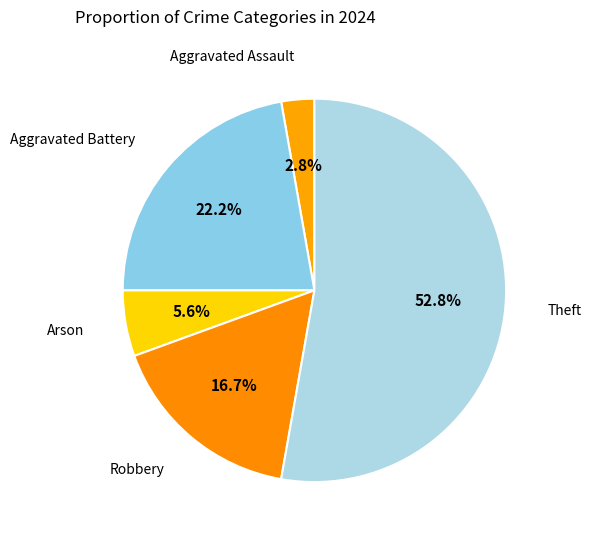

How many slices are in this pie chart?

5